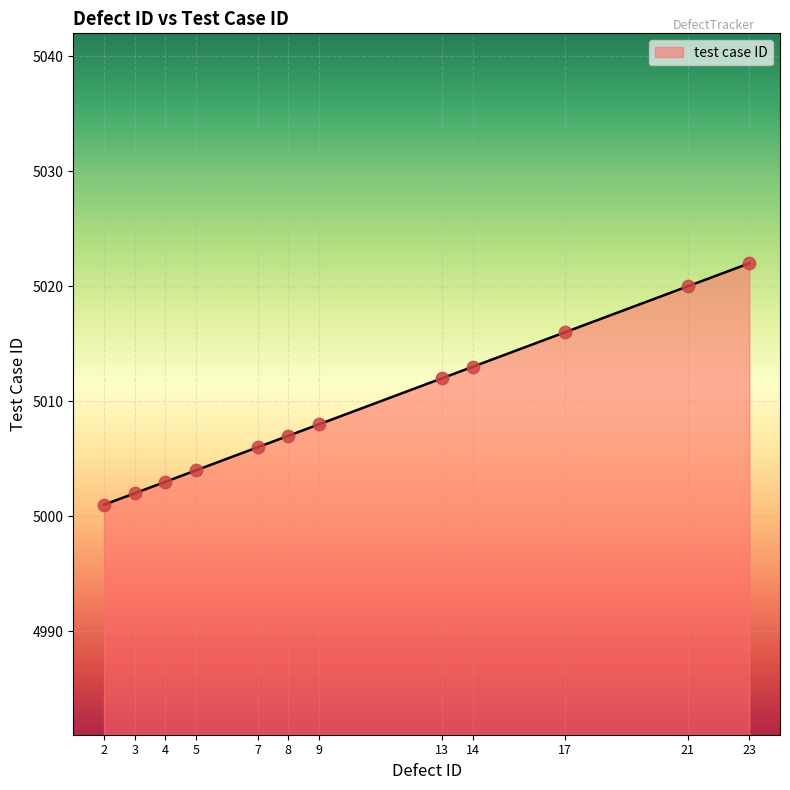

Approximately how many times larger is the value at 23 compared to 5?

1.0